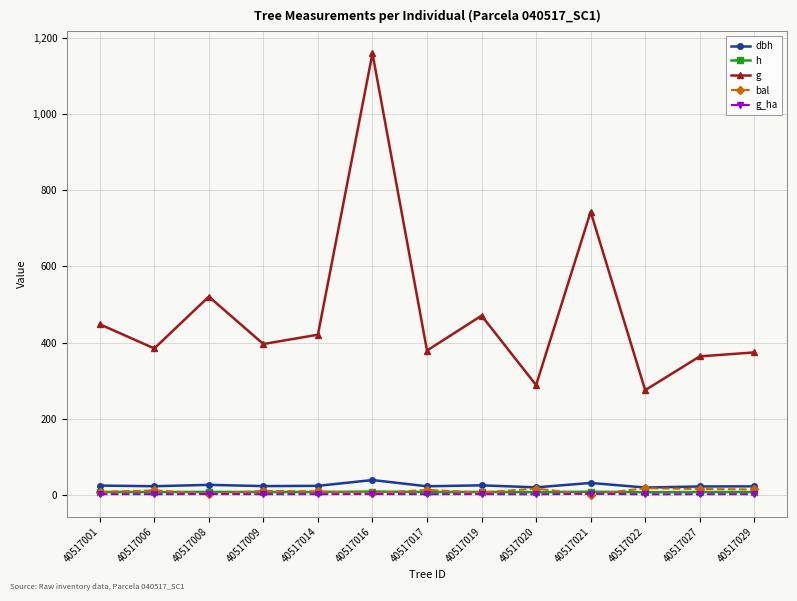

True or false: g and h intersect in this chart.

False